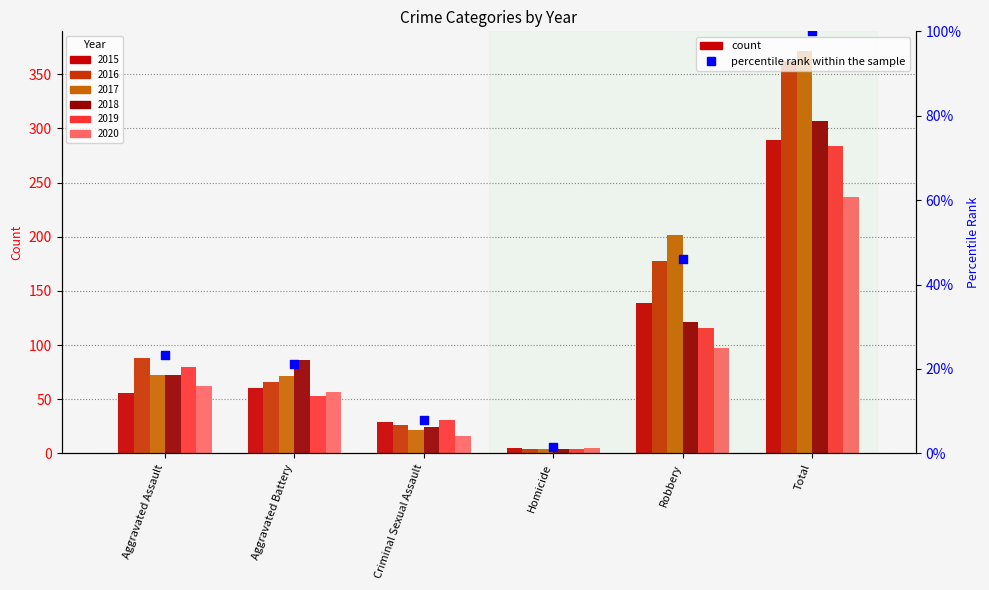

What is the ratio of the value at Robbery to the value at Criminal Sexual Assault?

5.8